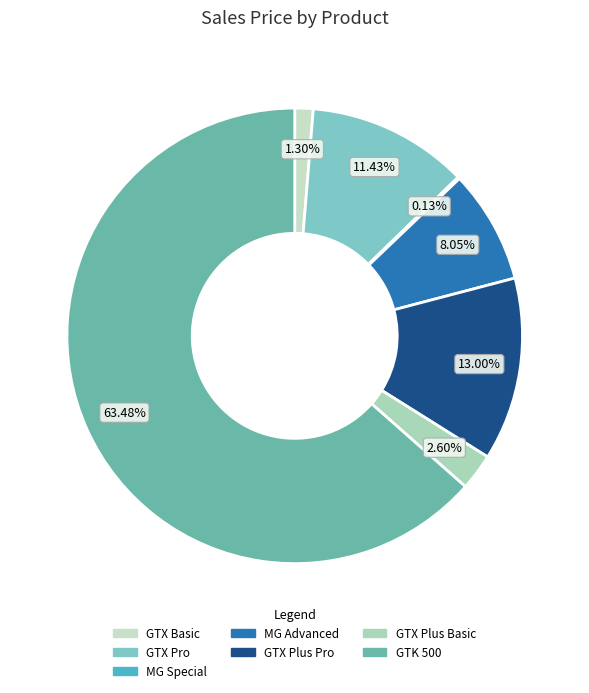

To the nearest percent, what percentage of the pie is GTX Plus Basic?

3%